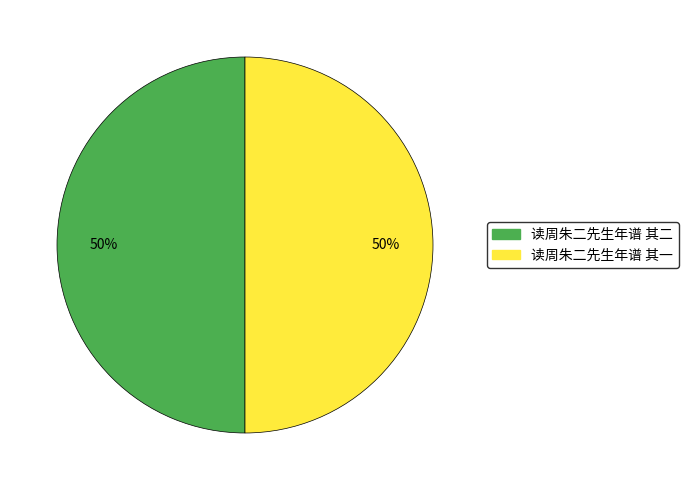

Combined, do 读周朱二先生年谱 其一 and 读周朱二先生年谱 其二 account for over 50%?

Yes